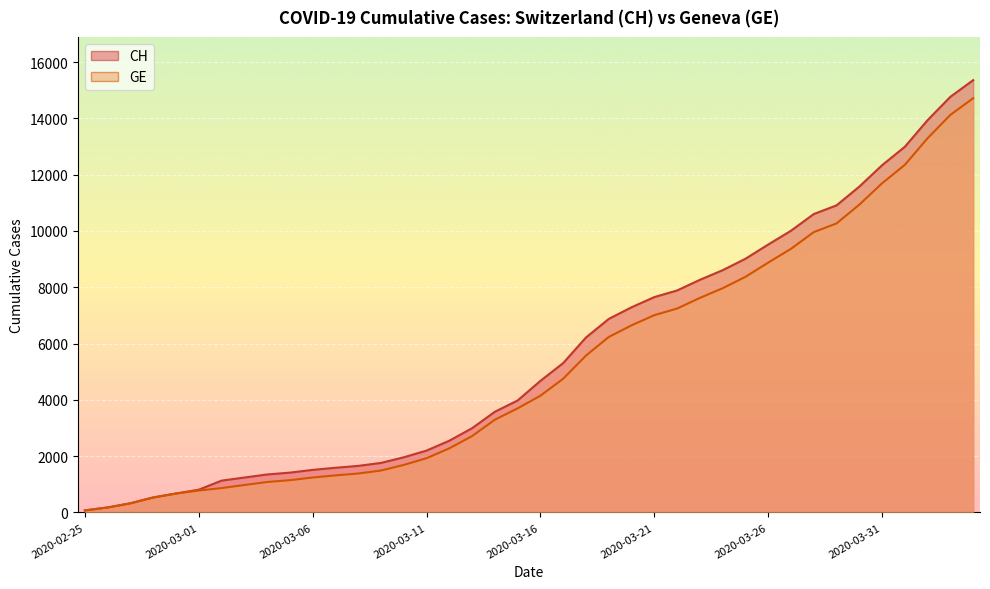

What is the label of the 15th point from the right?

2020-03-21